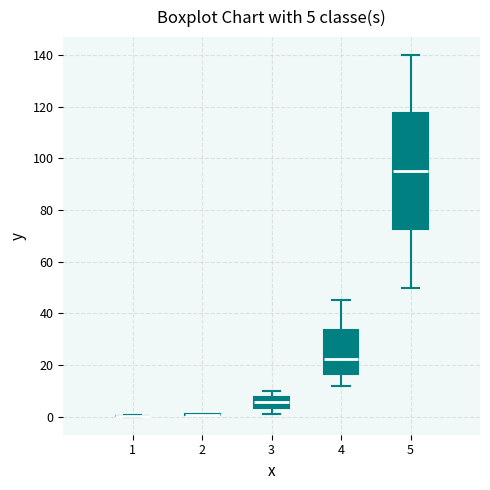

Which box is the tallest, from its lower edge to its upper edge?

5